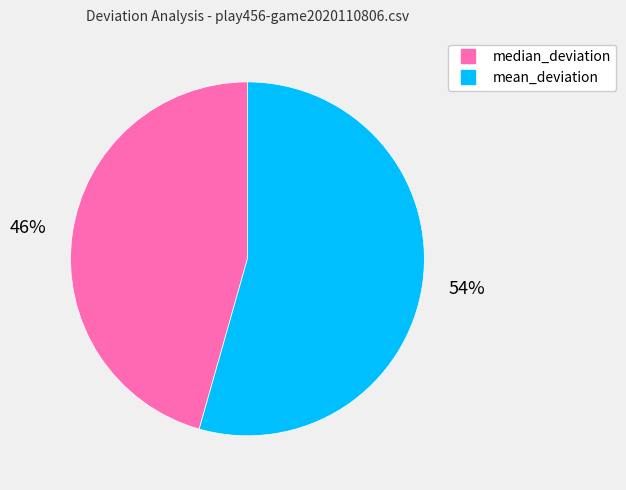

Rank the categories by value from highest to lowest.

mean_deviation, median_deviation